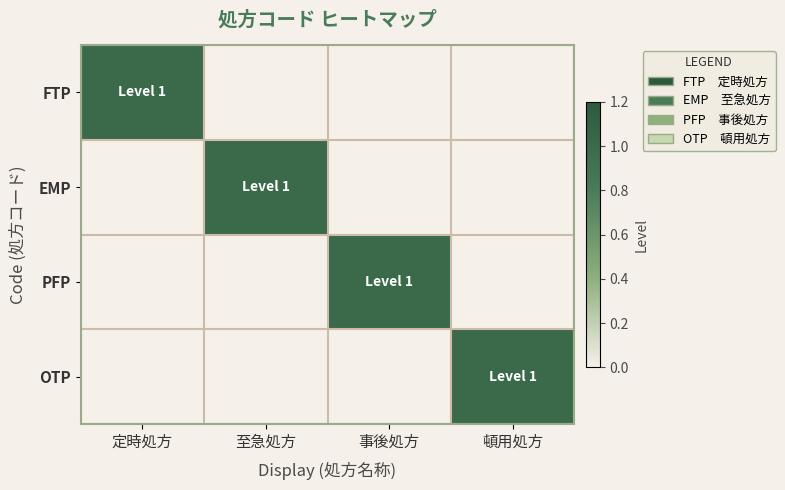

How many data points does each series have?

4